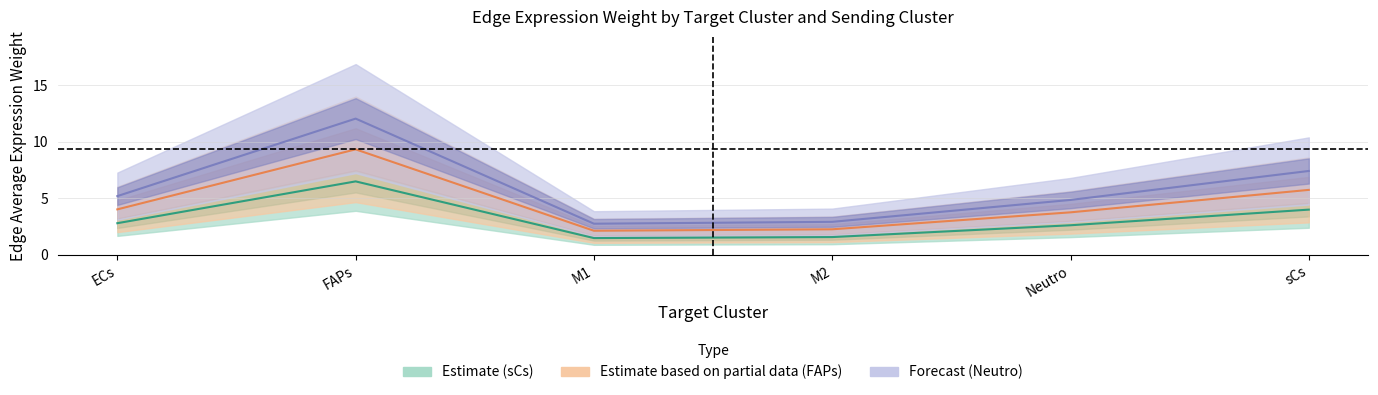

True or false: Forecast (Neutro) and Estimate based on partial data (FAPs) cross at least once.

False